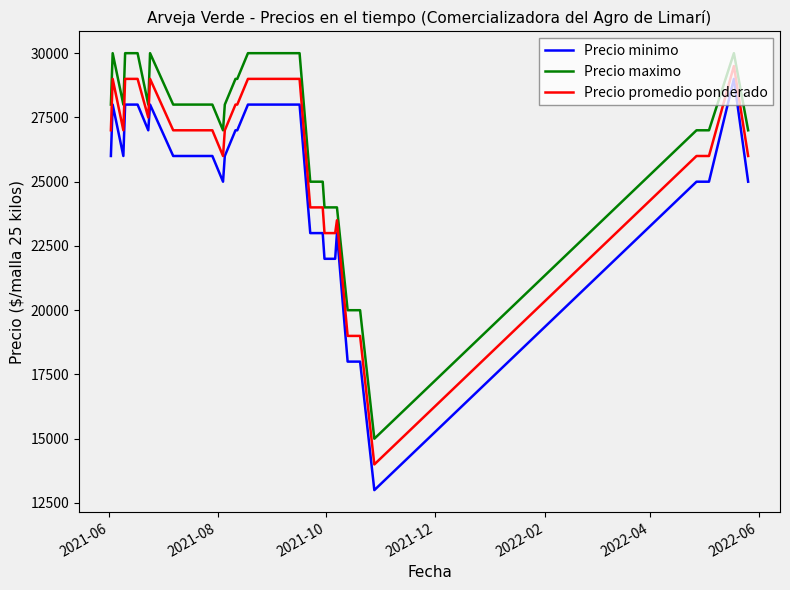

True or false: Precio promedio ponderado and Precio maximo cross at least once.

False